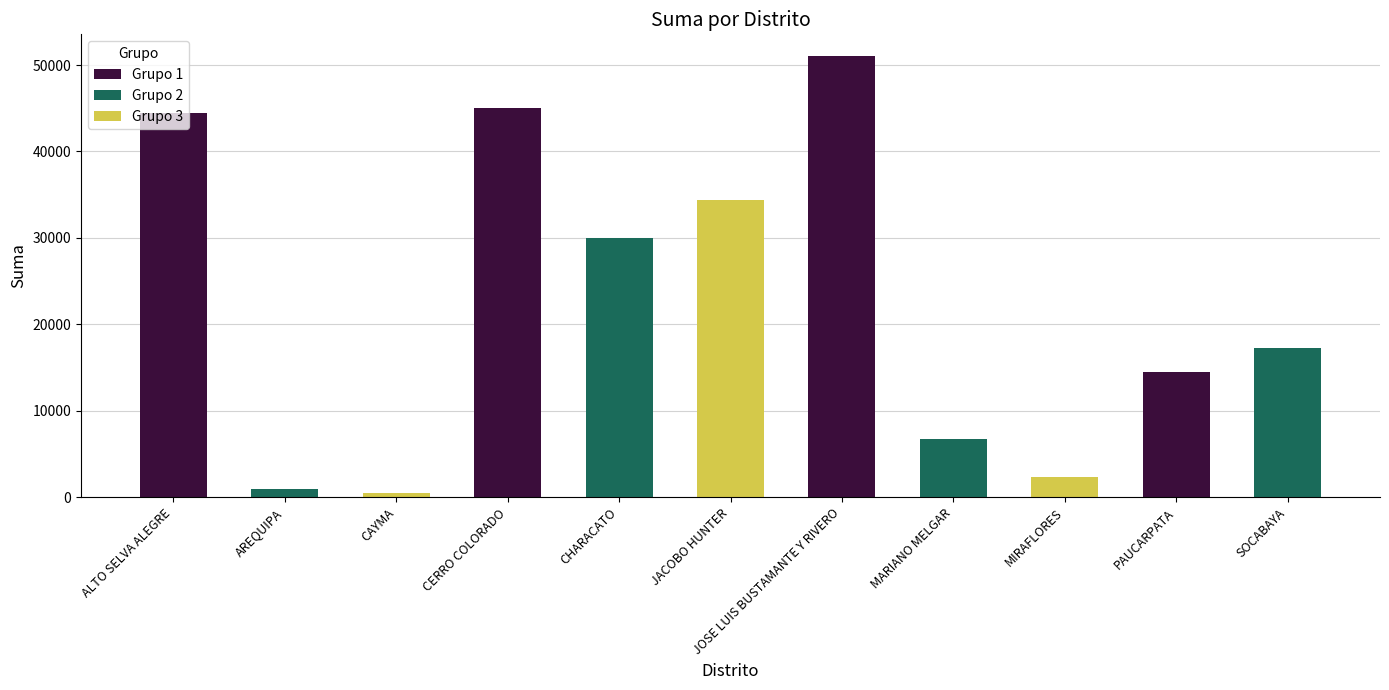

True or false: the data shows 16337.7 at CHARACATO.

False